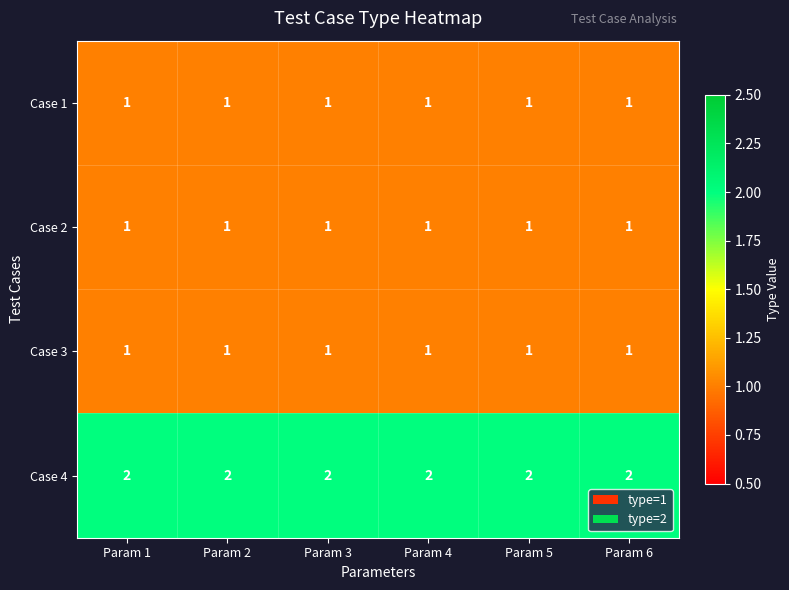

How many categories are shown in the chart?

6